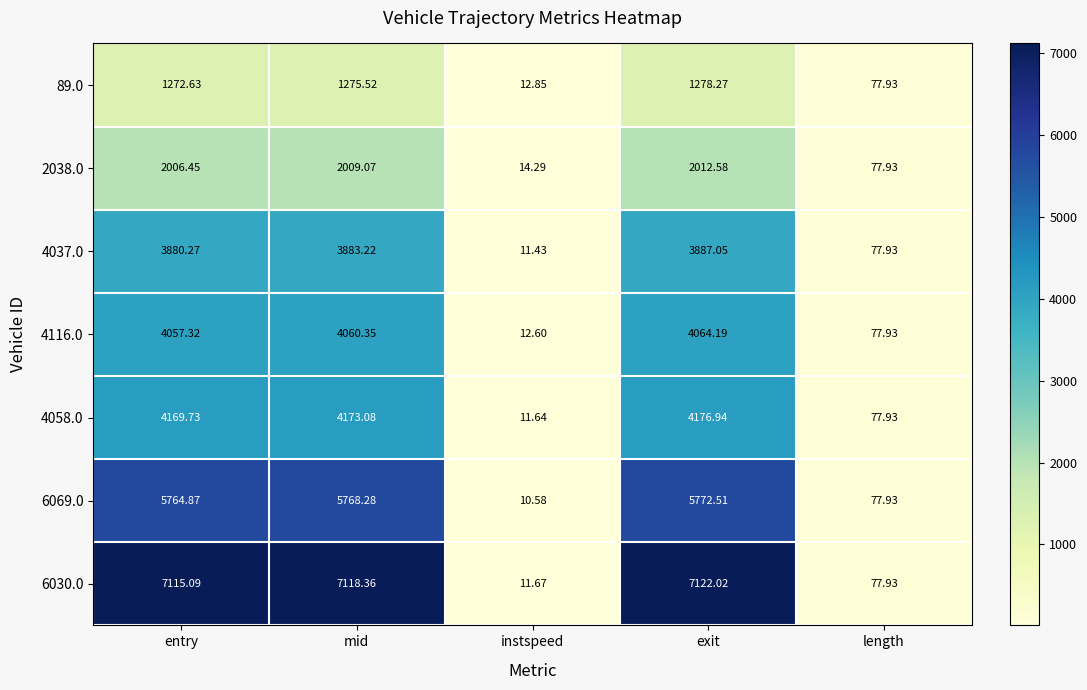

How many categories are shown in the chart?

5